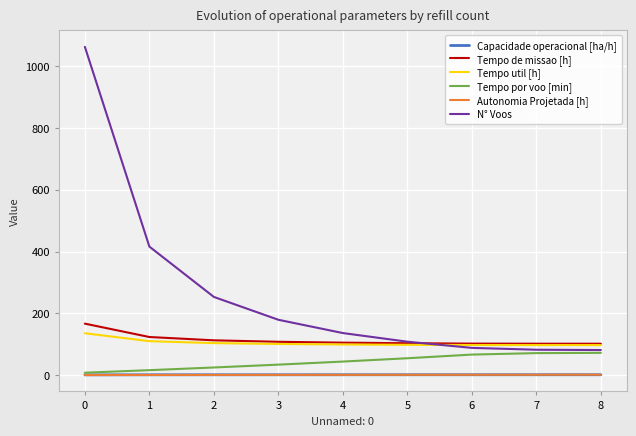

What is the average value of the Capacidade operacional [ha/h] series?

0.9